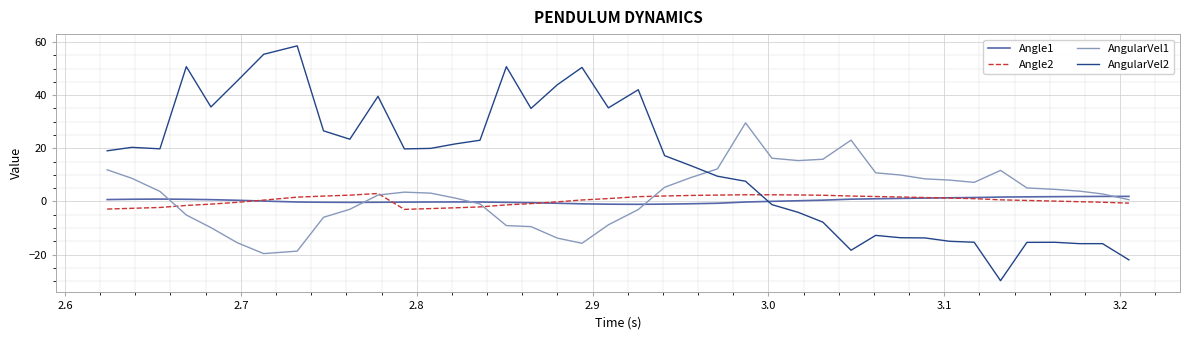

Which series has the largest total across all categories?

AngularVel2